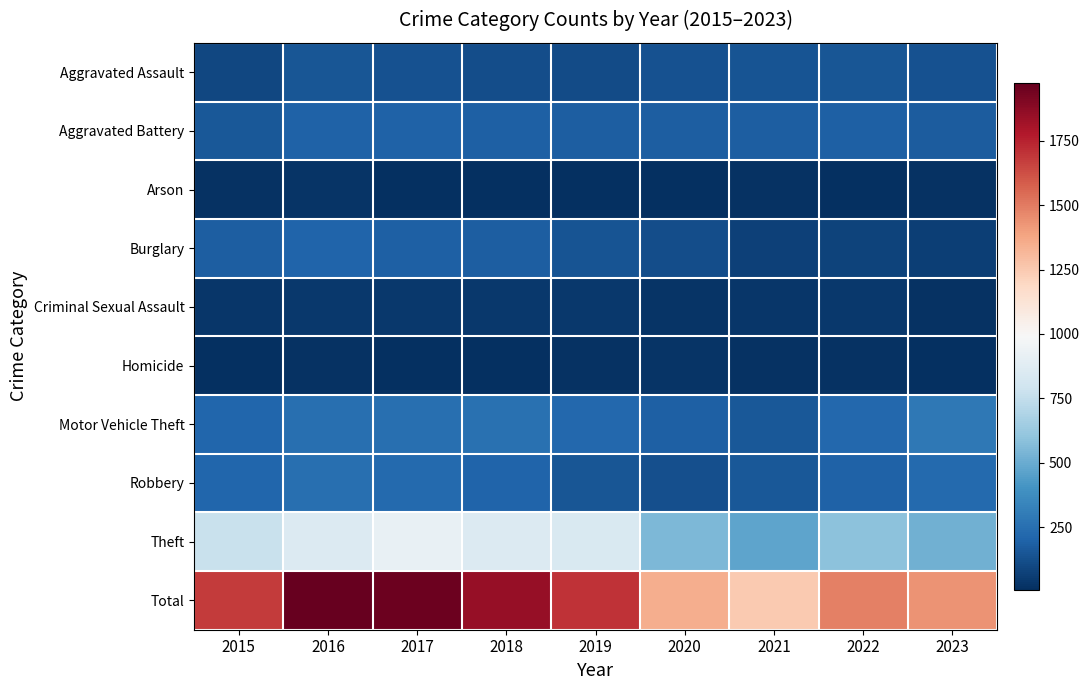

How many series are shown in this chart?

10